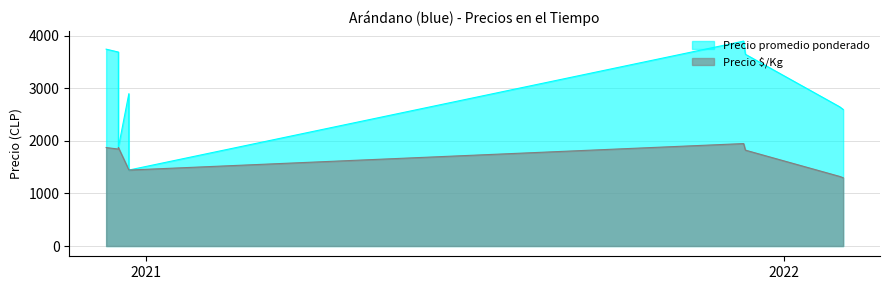

Is it true that Precio promedio ponderado equals 3900 at 2021-12-09?

True